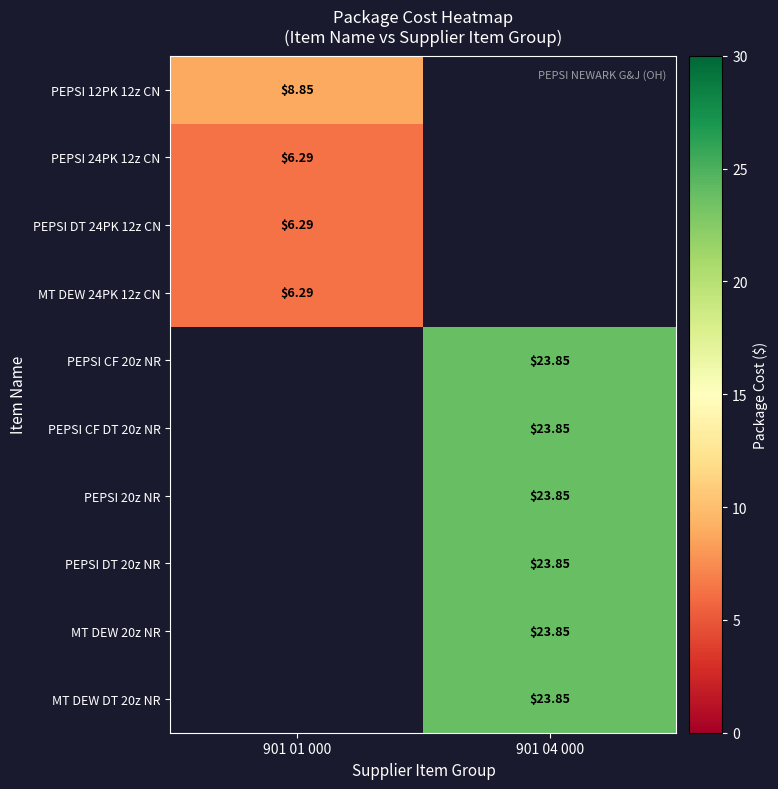

What is the greatest value displayed?

23.9